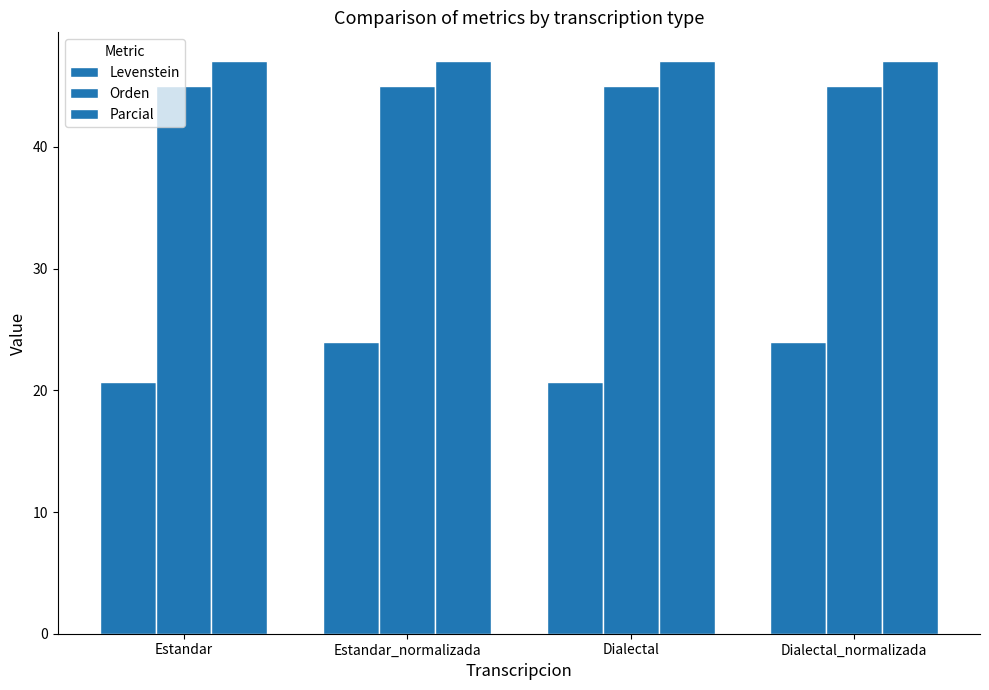

What is the total value across all series at Estandar?

112.7